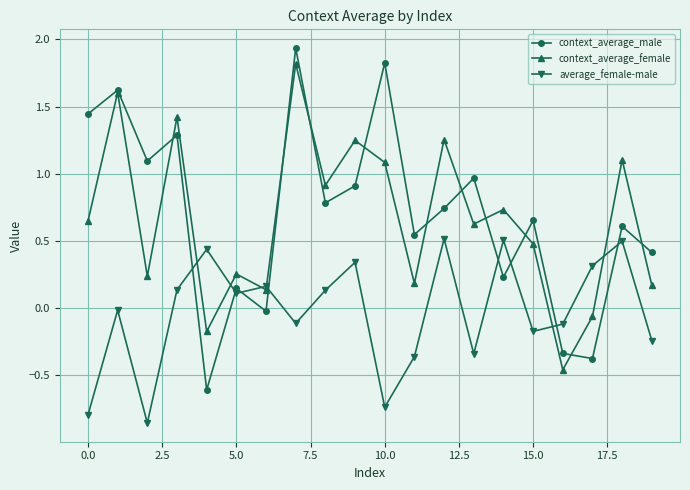

True or false: context_average_male and average_female-male intersect in this chart.

True